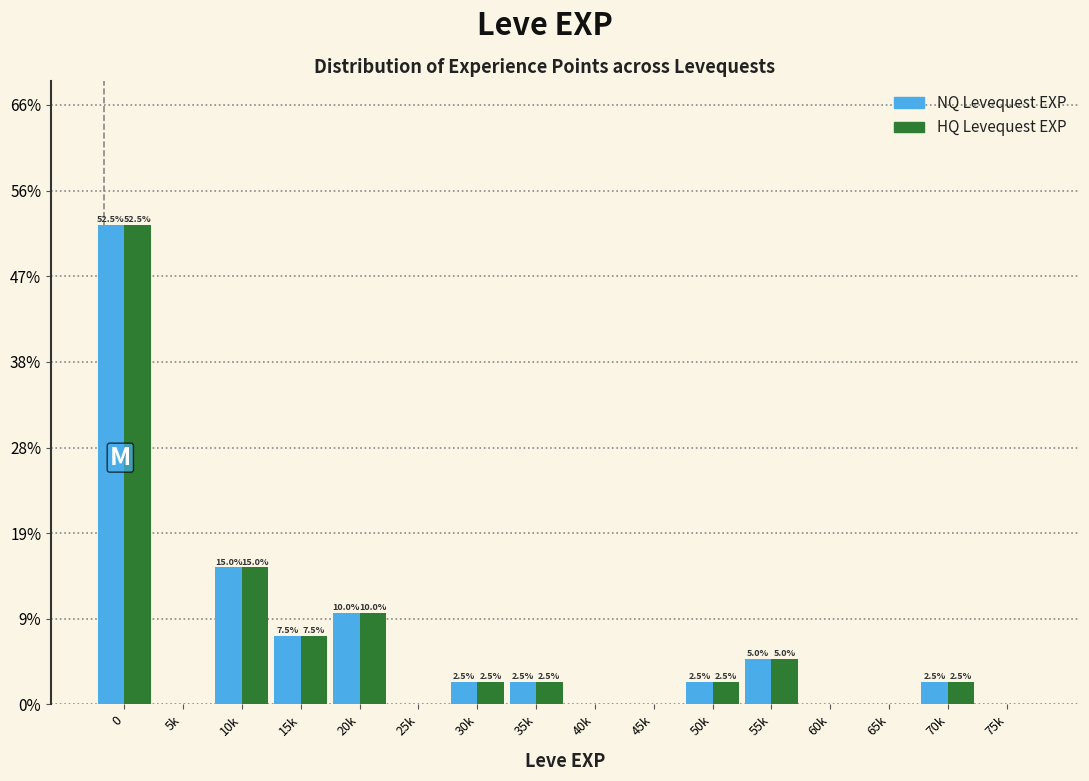

What are all the series names shown in the legend?

NQ Levequest EXP, HQ Levequest EXP